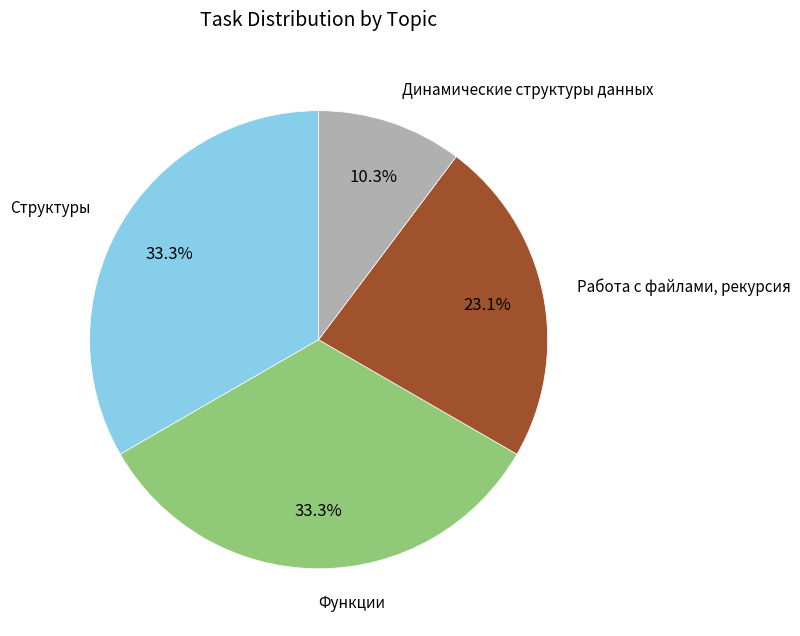

Which slice is the smallest?

Динамические структуры данных